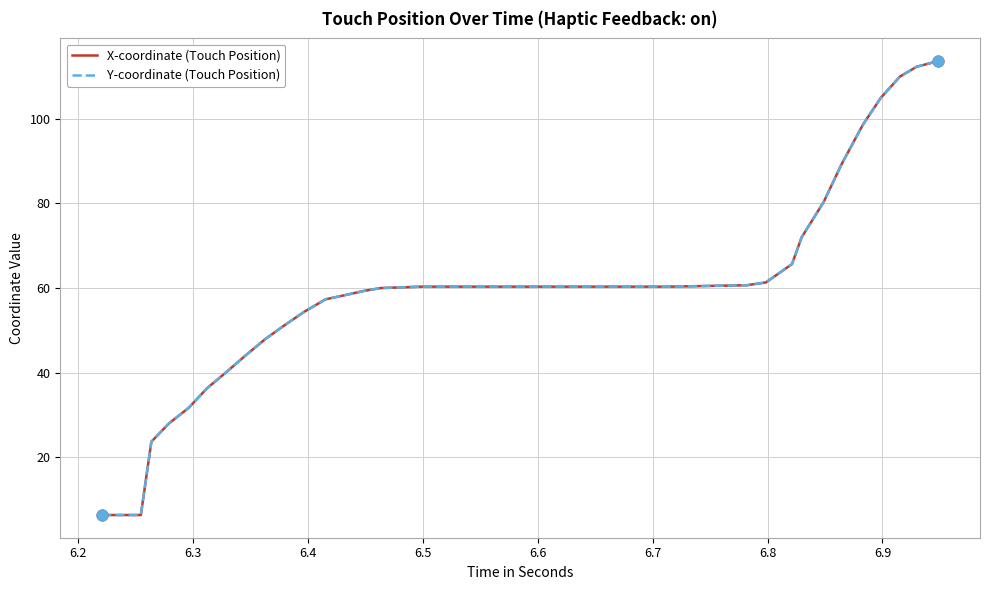

At how many categories does at least one series exceed 49?

29